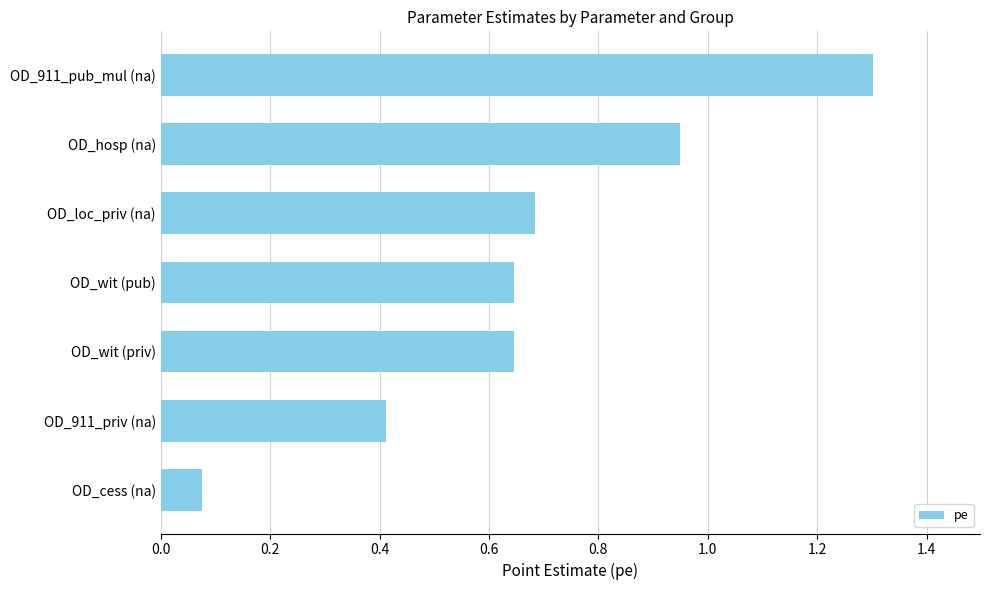

Is it true that the value at OD_hosp (na) is 1.7?

False